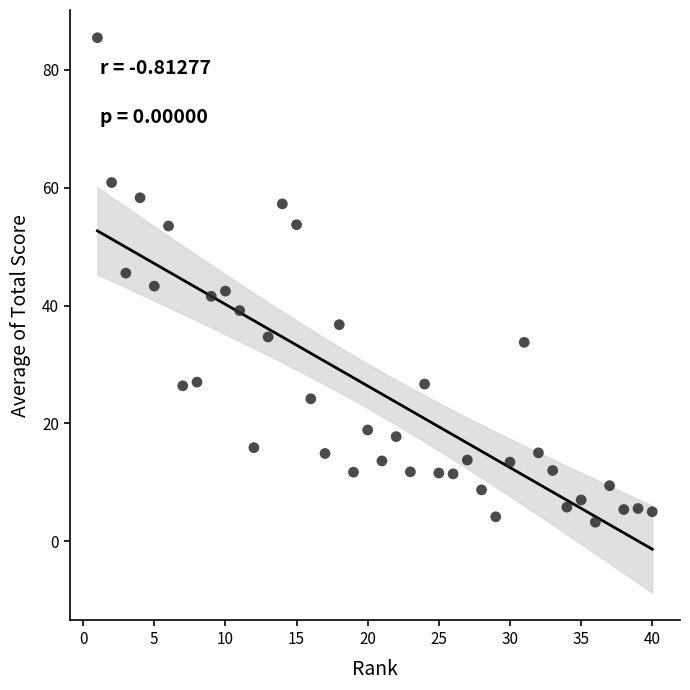

What is the range of Y values (max minus min)?

82.2